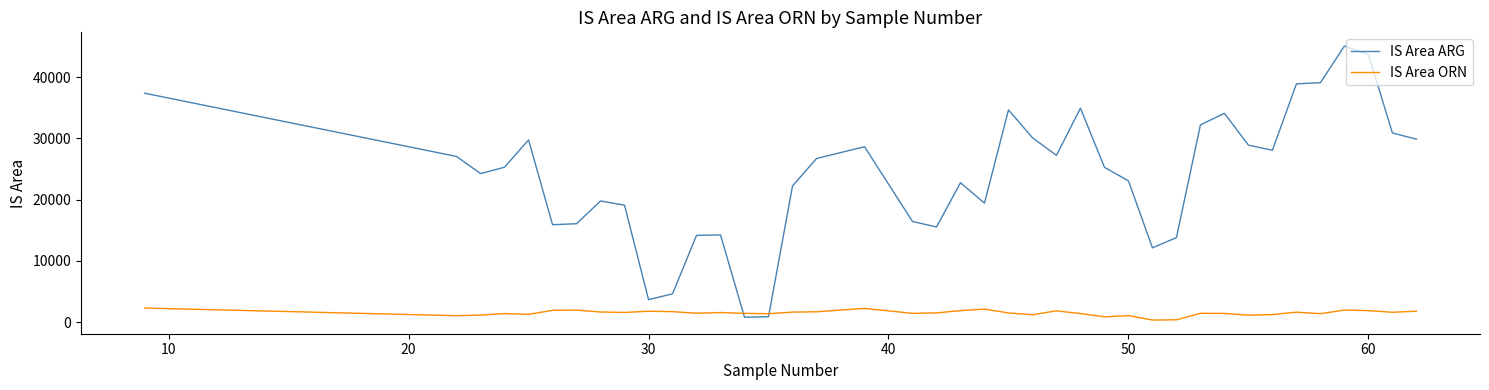

List the series in order of their peak value, lowest first.

IS Area ORN, IS Area ARG